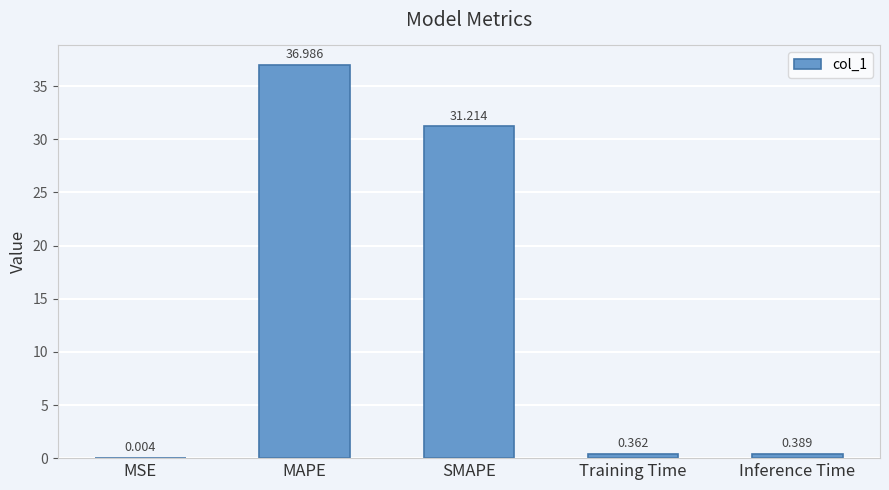

Which category has the highest value across all series?

MAPE